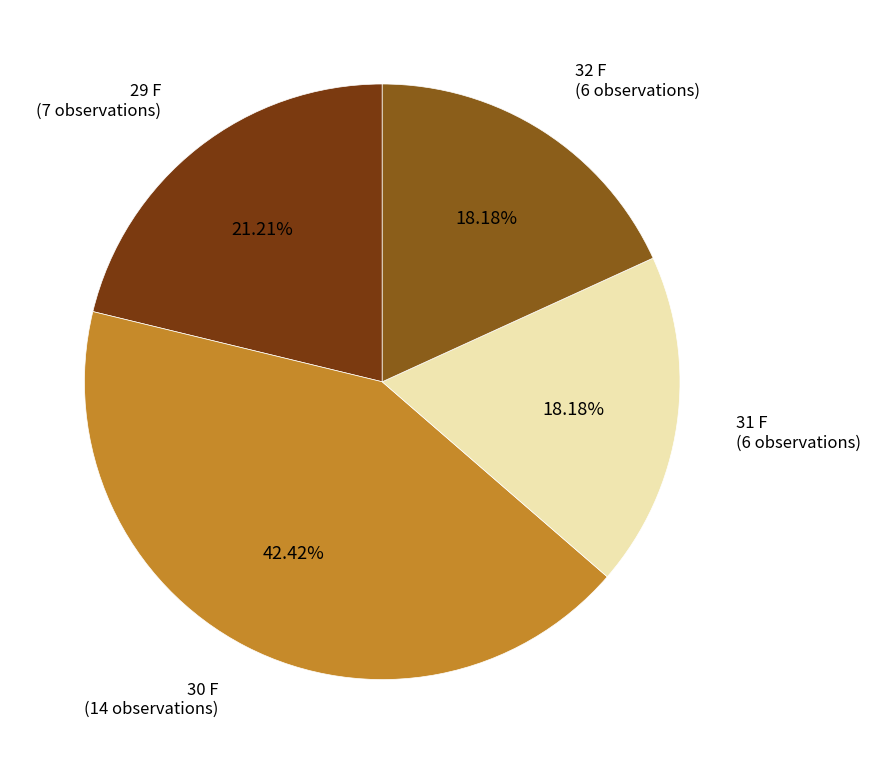

Do 31 F and 29 F together represent more than half of the pie?

No